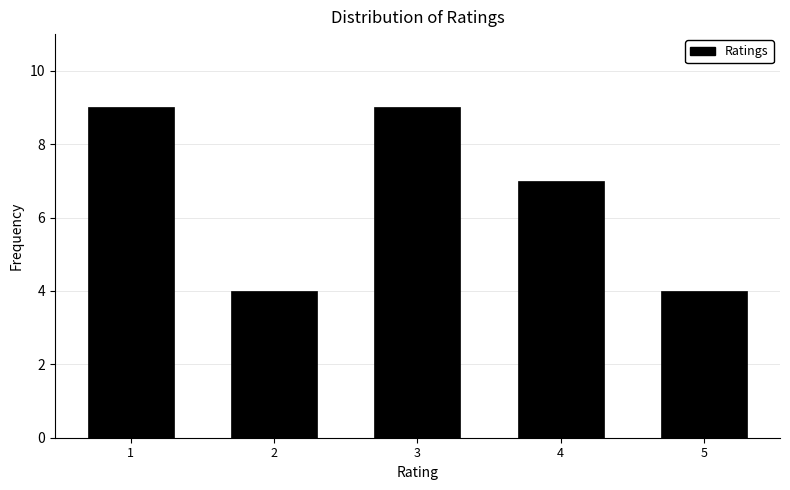

What is the height of the bar covering 1.5 to 2.5 on the x-axis? The values are not printed on the chart, so give them approximately, as read against the axis.

4